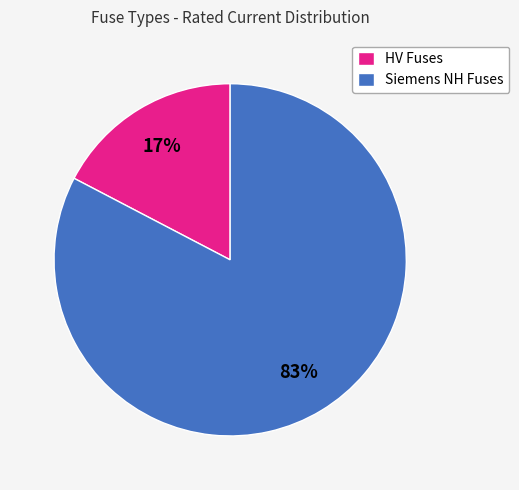

Count the number of slices in the pie.

2